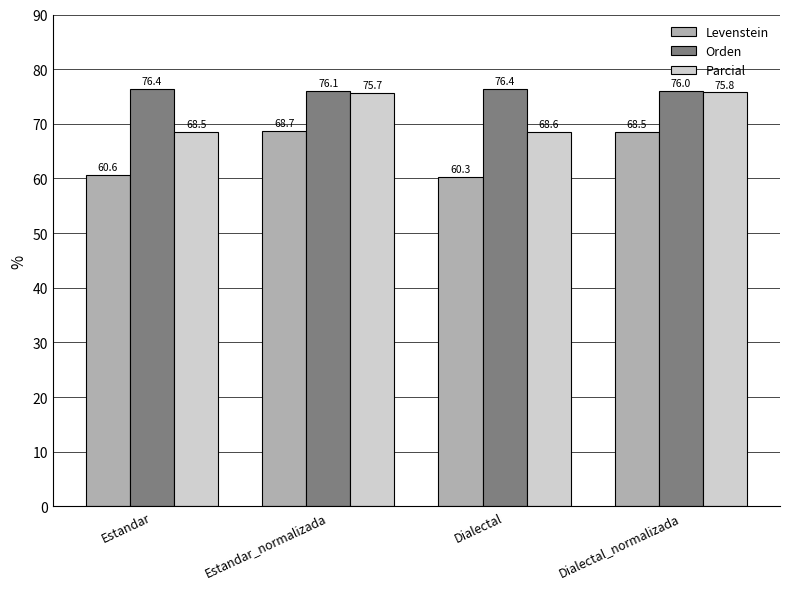

Reading right to left, what are all the values shown in this chart?

Levenstein: Dialectal_normalizada=68.5	Dialectal=60.3	Estandar_normalizada=68.7	Estandar=60.6
Orden: Dialectal_normalizada=76.0	Dialectal=76.4	Estandar_normalizada=76.1	Estandar=76.4
Parcial: Dialectal_normalizada=75.8	Dialectal=68.6	Estandar_normalizada=75.7	Estandar=68.5